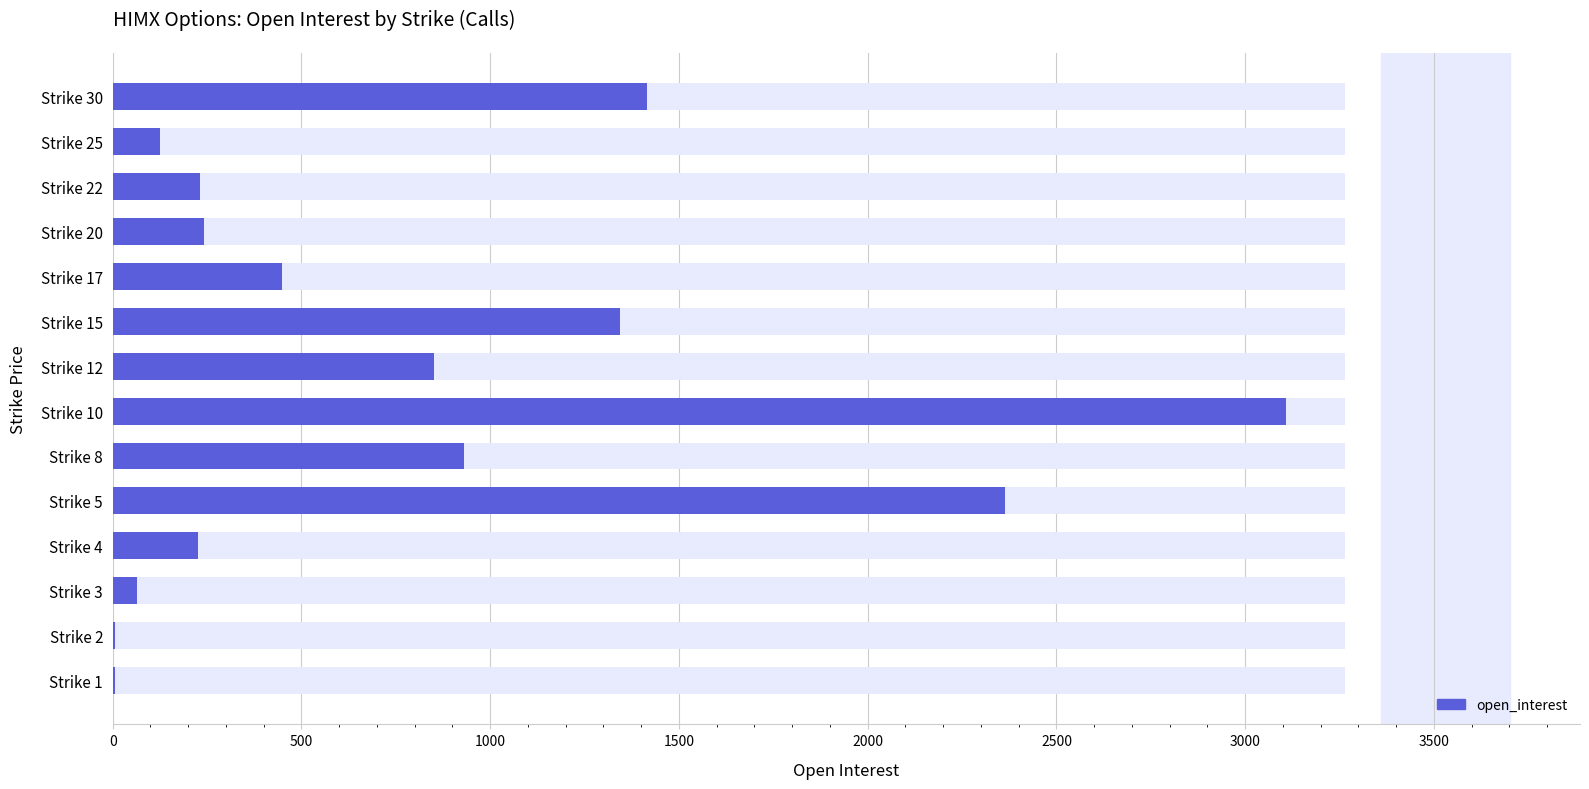

What is the difference between the maximum and minimum values?

3103